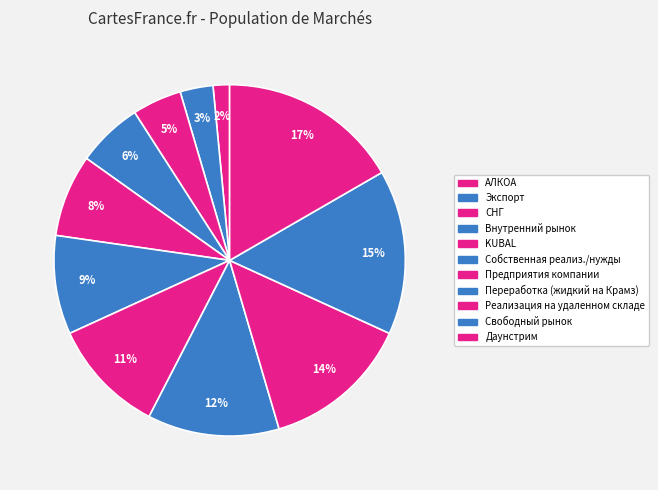

To the nearest percent, what is the difference between the Собственная реализ./нужды and Предприятия компании slice percentages?

2%